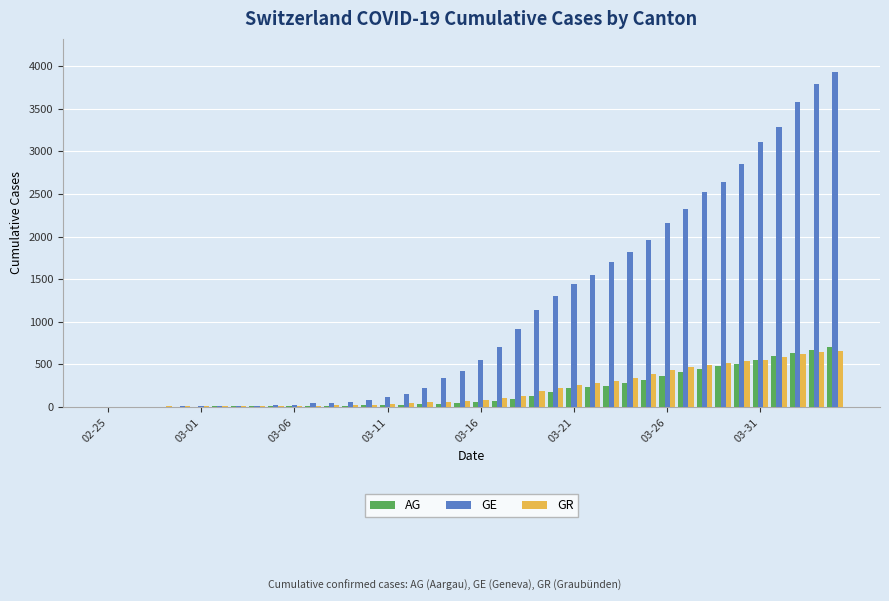

What is the sum of all GR values?

8235